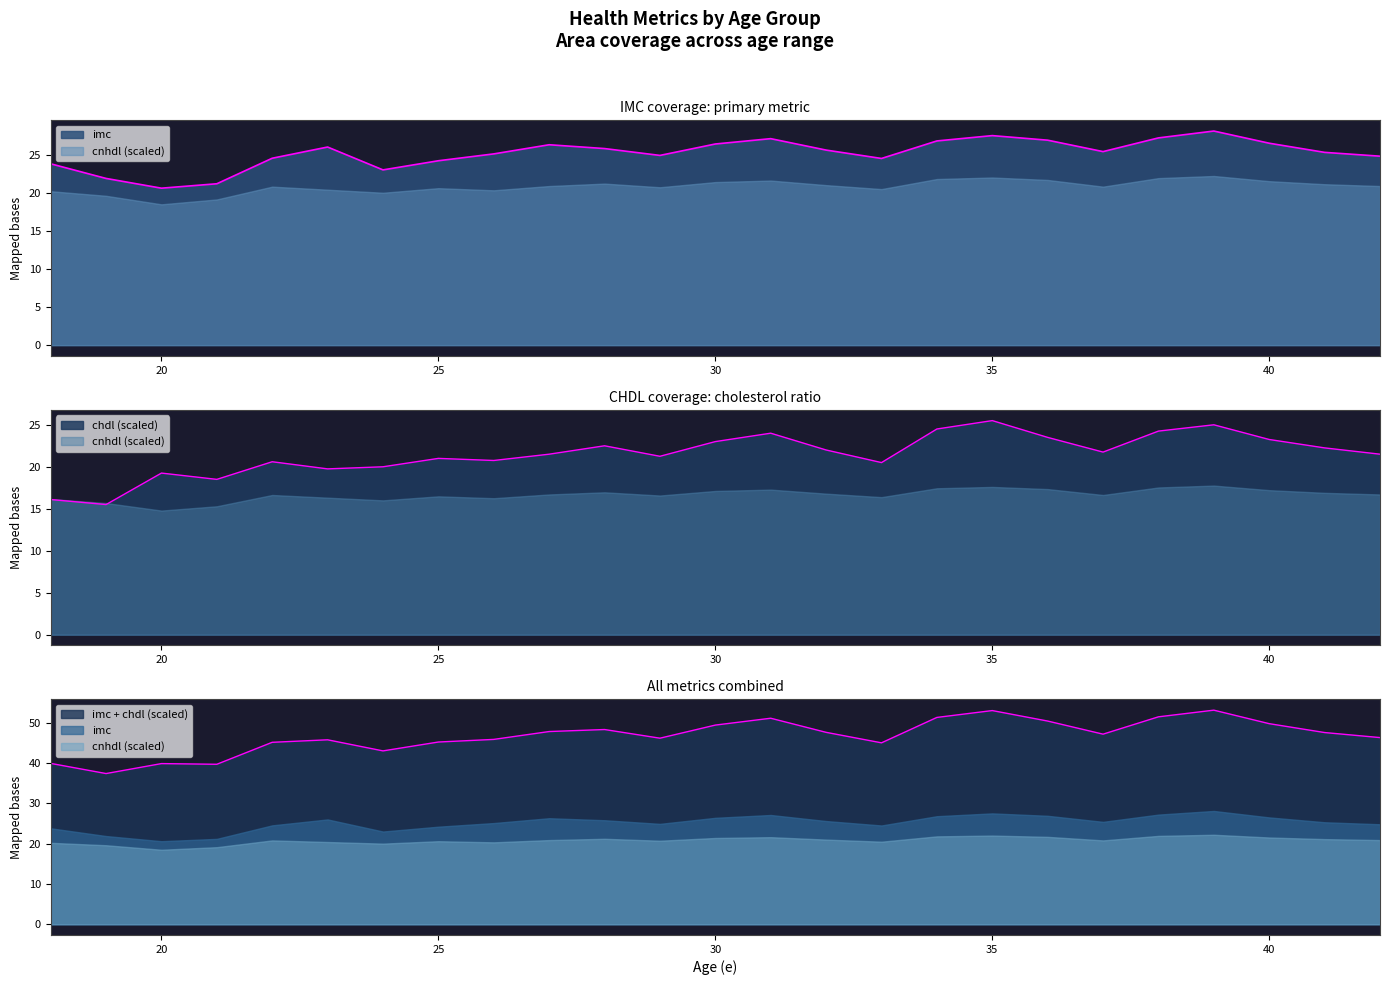

What is the sum of all cnhdl values?

13.3